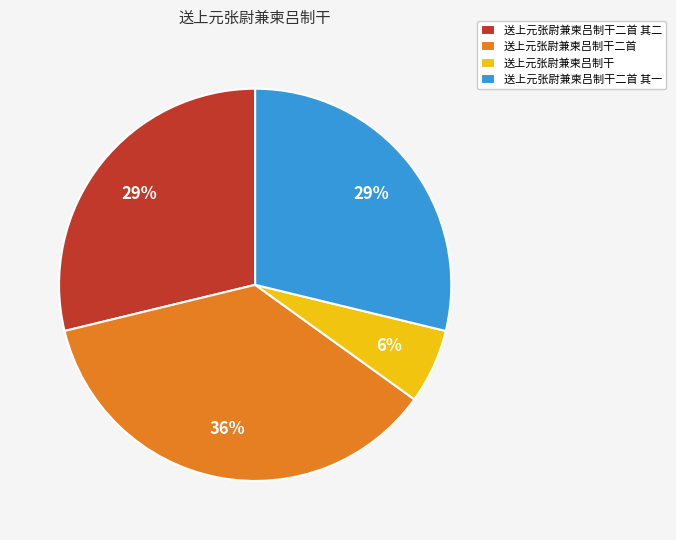

How many slices are in this pie chart?

4